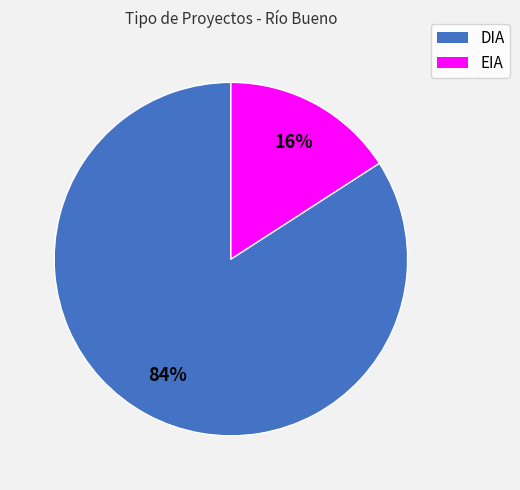

How many slices are in this pie chart?

2